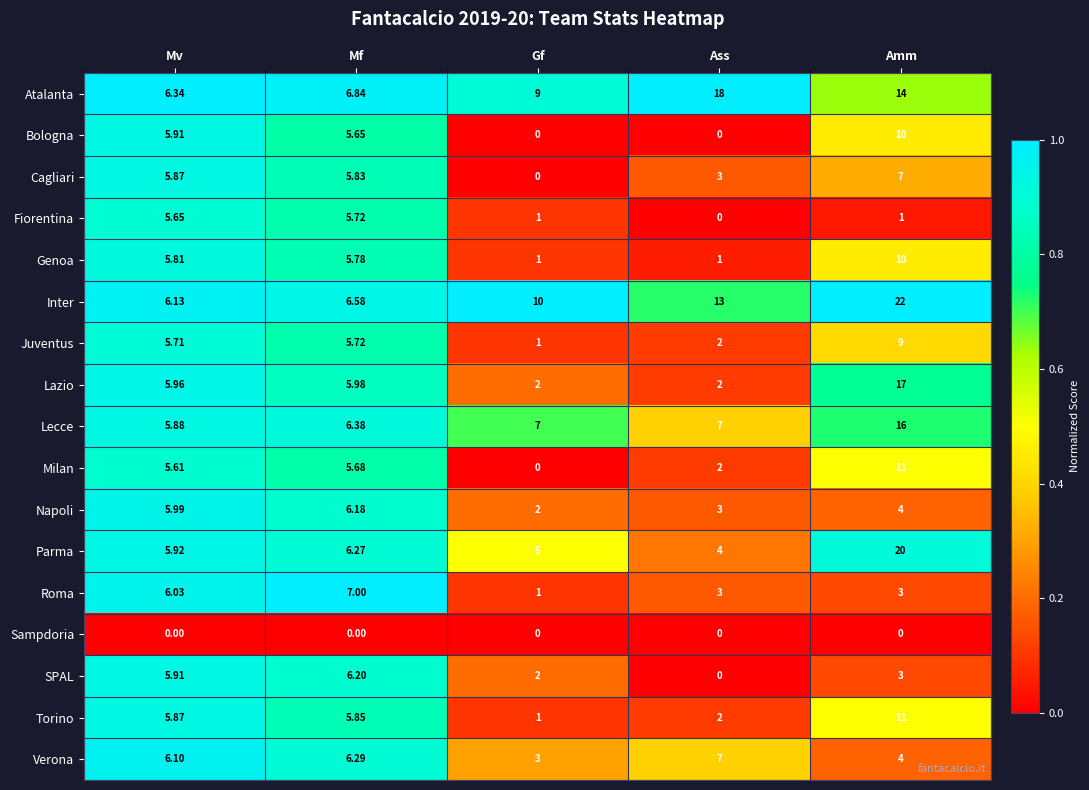

At which label does Roma reach its minimum?

Gf